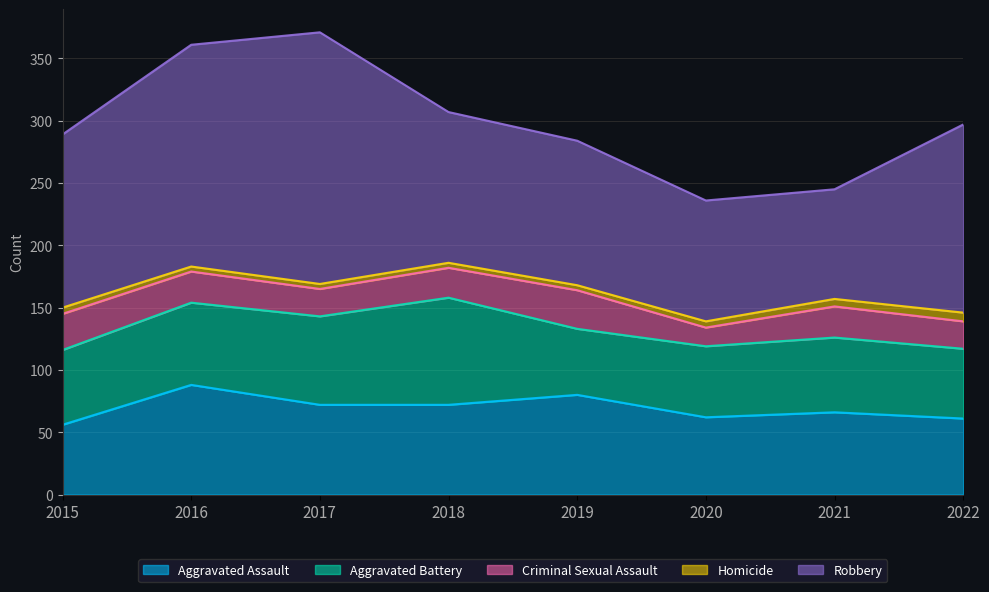

Is the value of Robbery at 2015 greater than the value of Homicide at 2018?

Yes